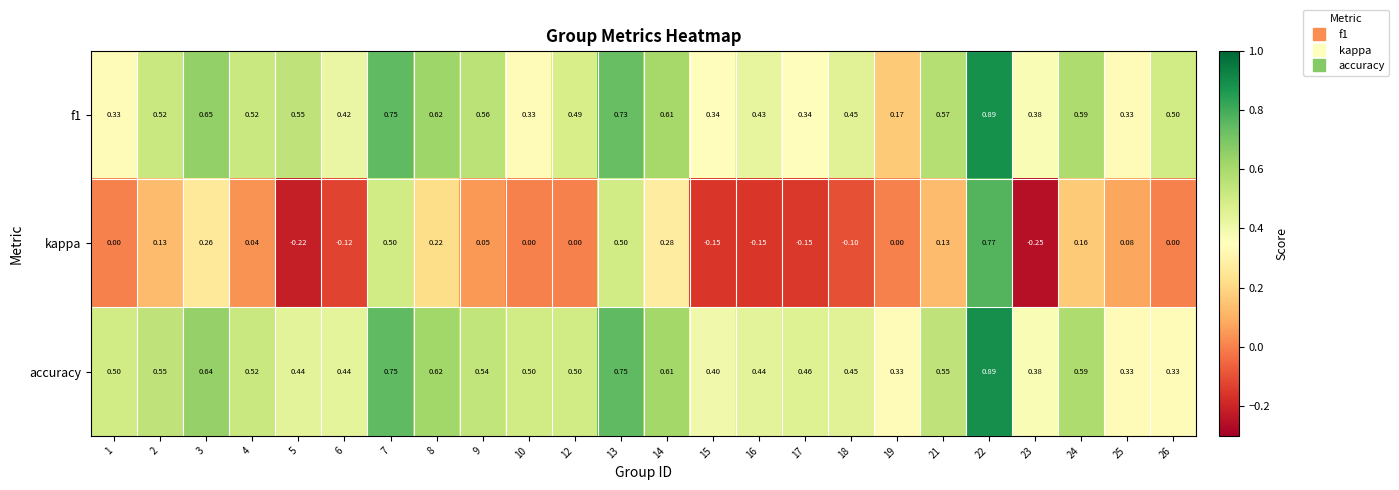

Which series has the largest total across all categories?

accuracy